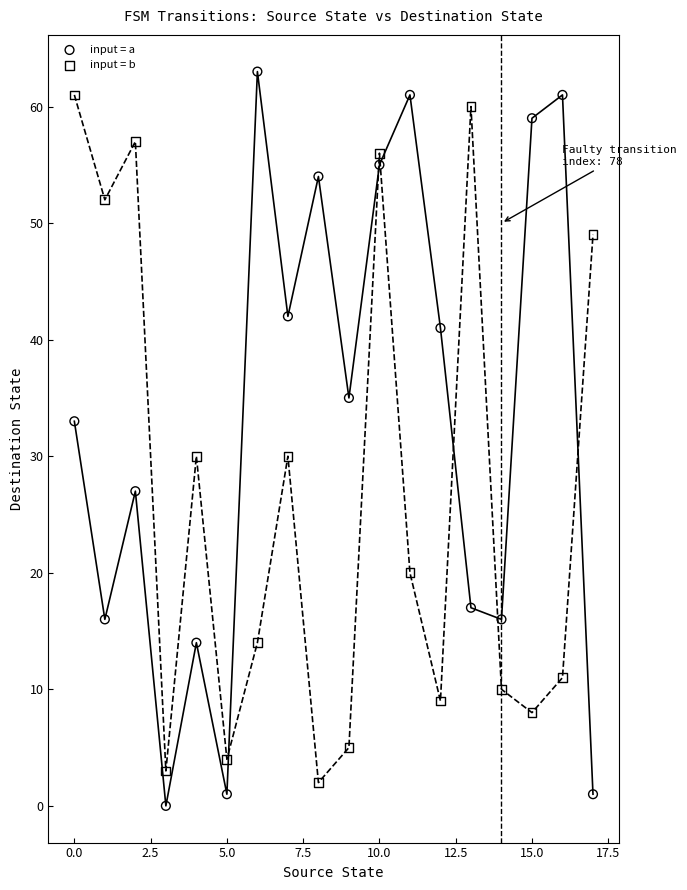

Which series reaches the maximum Y coordinate?

input = a